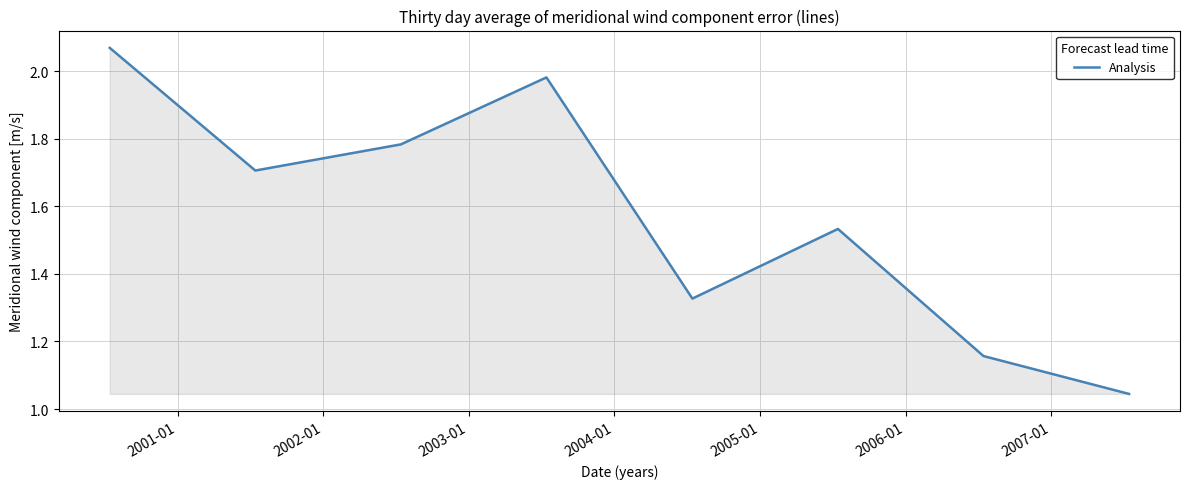

How many interior local peaks (higher than both neighbors) does the data have?

2